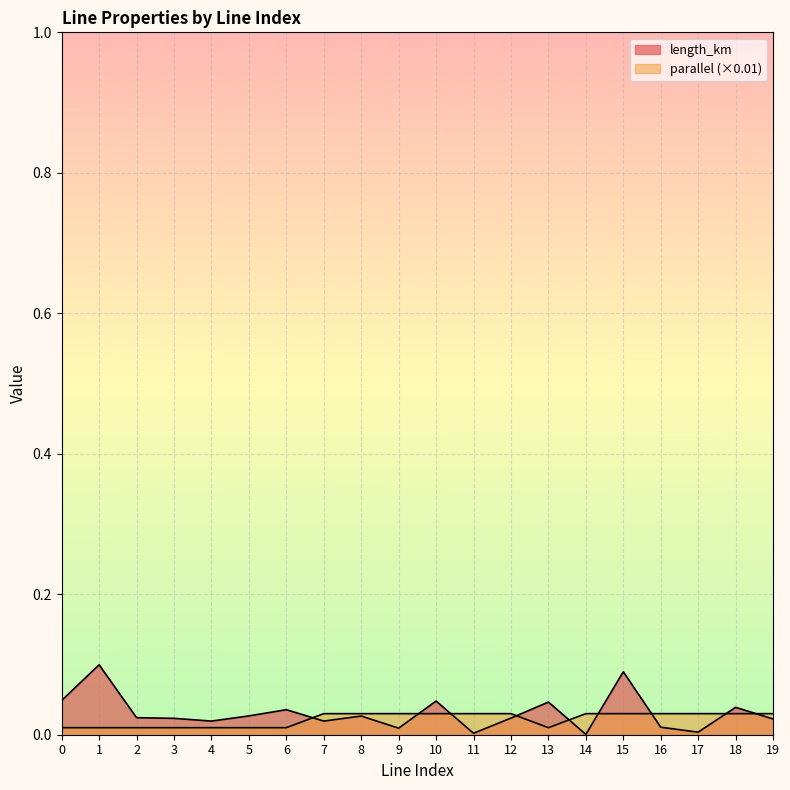

True or false: parallel has a value of 0.0 at 13.

False